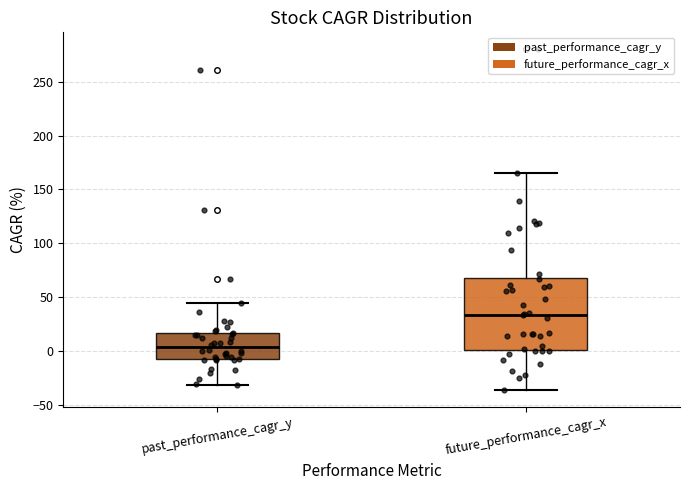

Which box is the tallest, from its lower edge to its upper edge?

future_performance_cagr_x